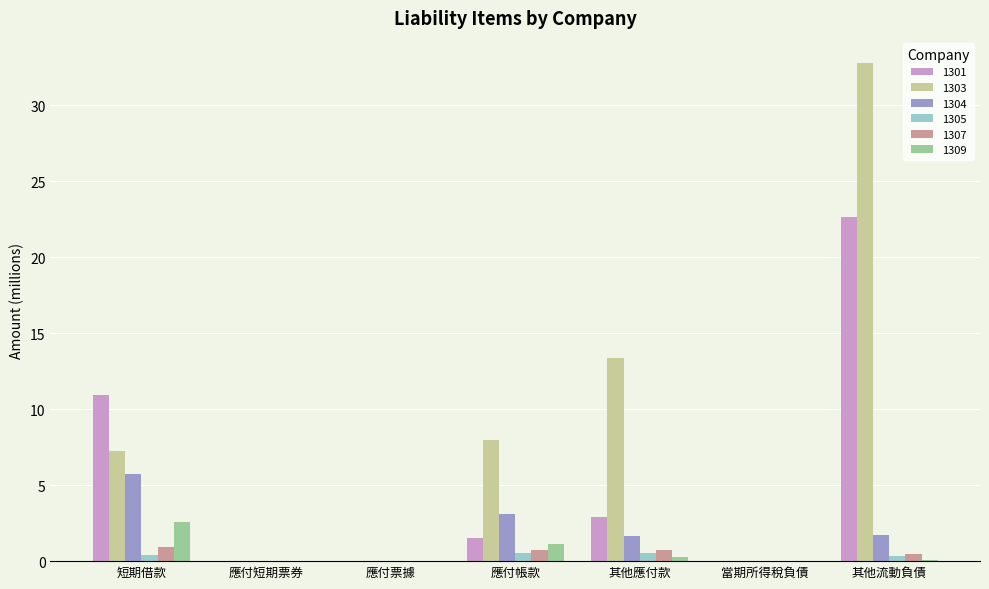

How many data points in 1304 are above 1?

4